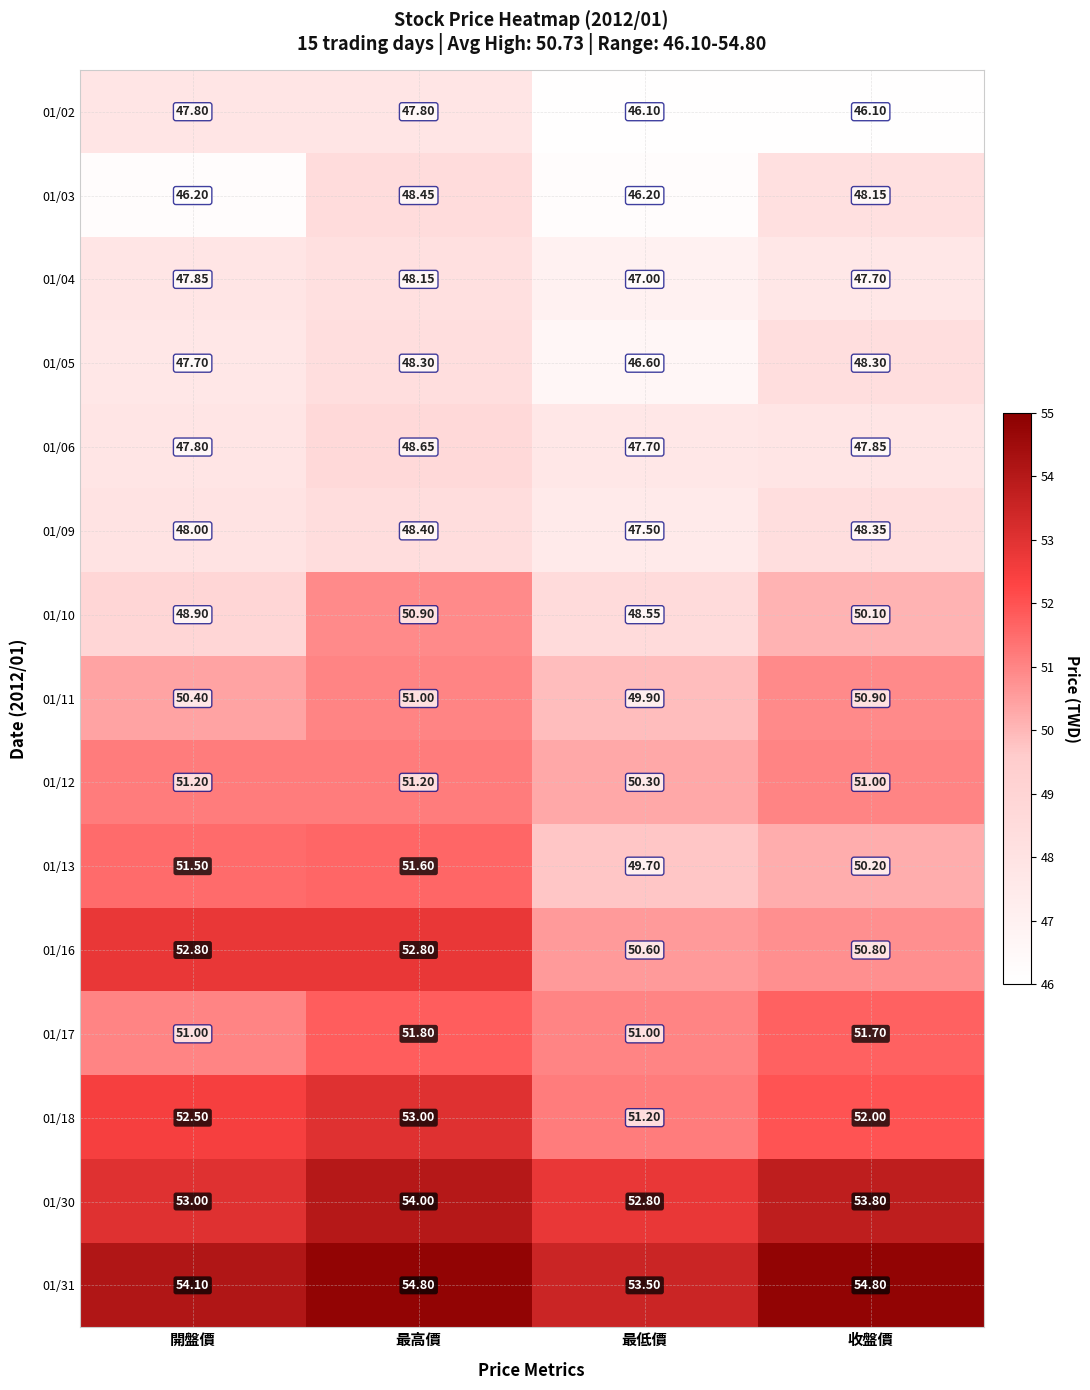

Which category has the lowest value in the 01/06 series?

最低價